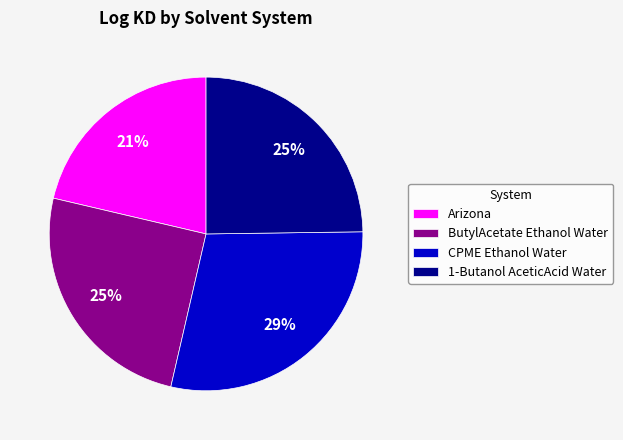

Is the sum of CPME Ethanol Water and ButylAcetate Ethanol Water greater than half?

Yes